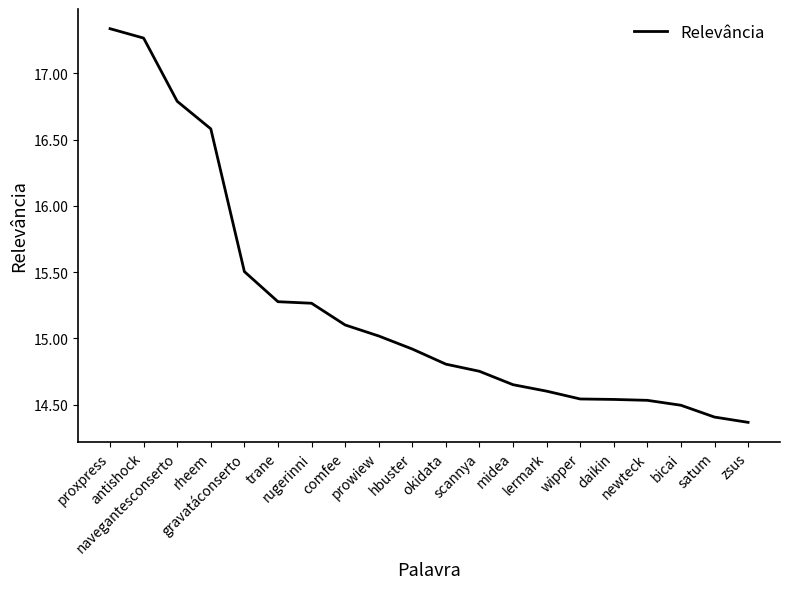

What is the difference between the maximum and minimum values?

3.0